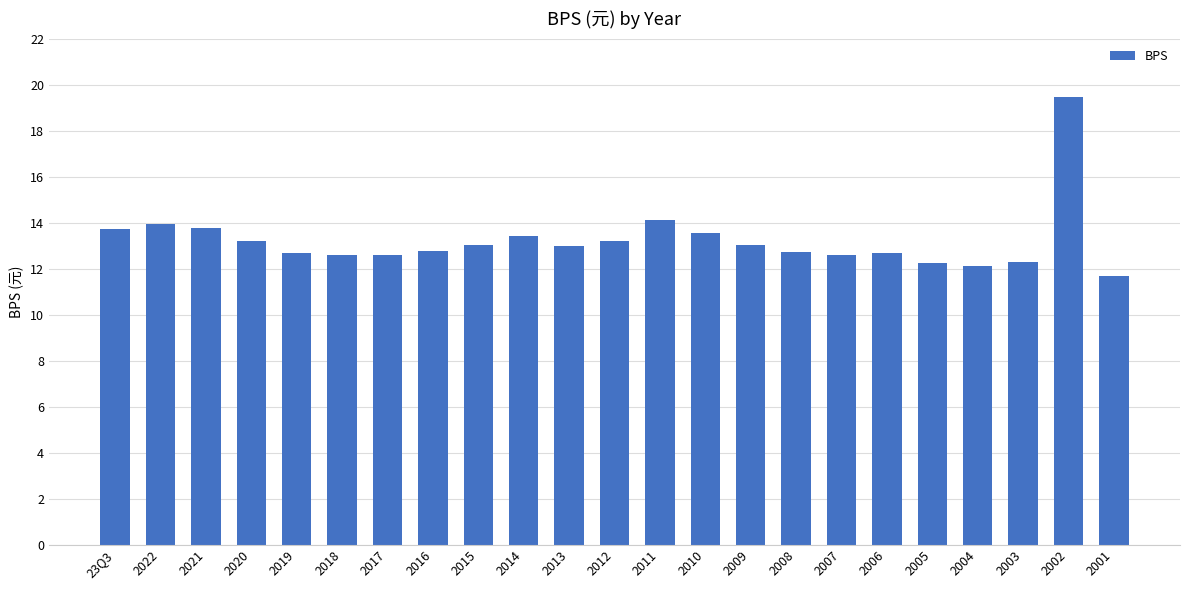

What is the minimum value shown in the chart?

11.7